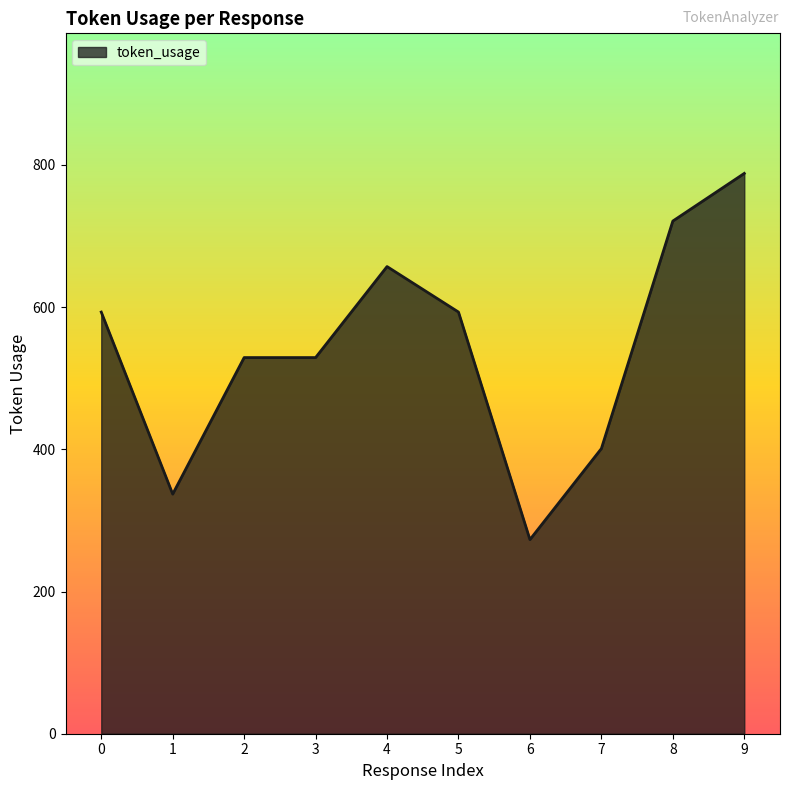

Which has a higher value, 9 or 5?

9